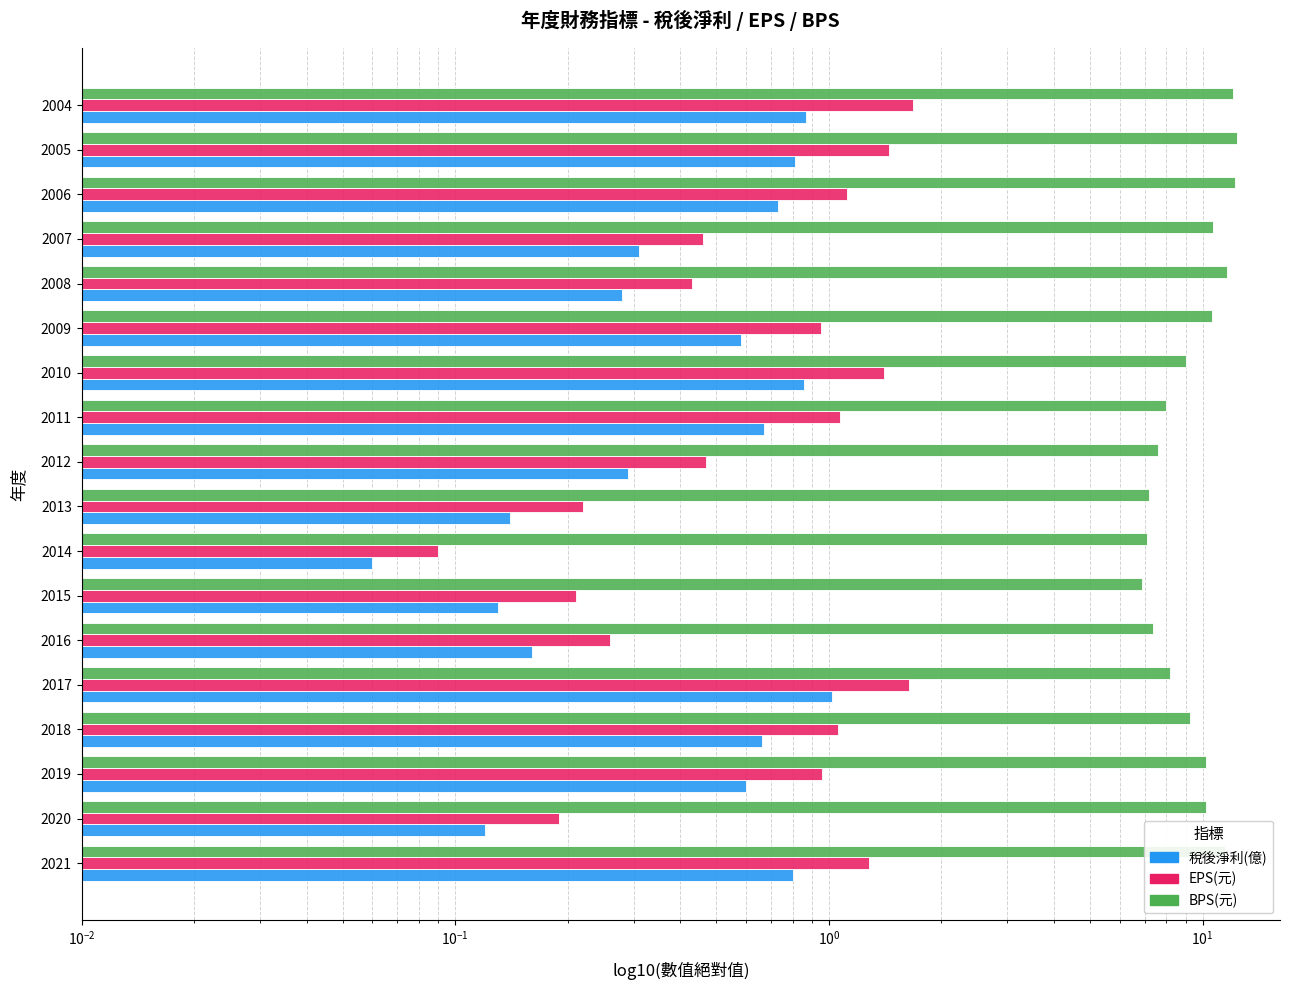

Rank the series by their maximum value, from highest to lowest.

BPS(元), EPS(元), 稅後淨利(億)